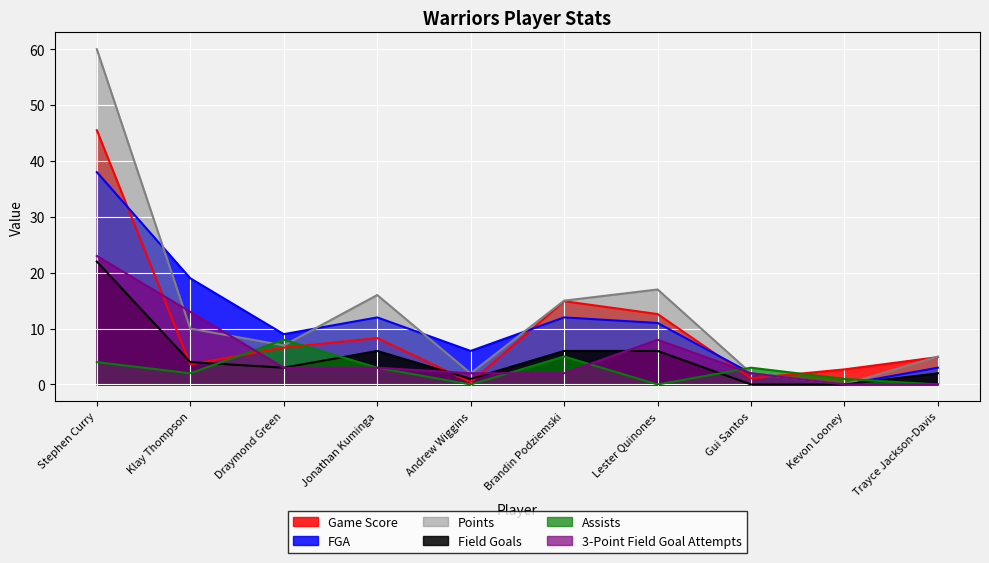

How many intersections are there between Game Score and Points?

2